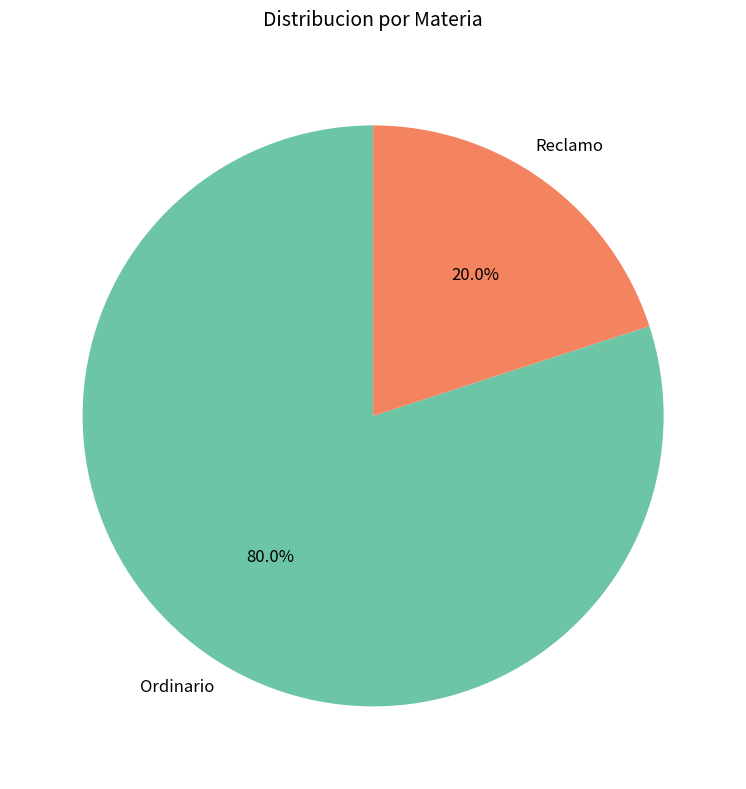

Is there a majority slice in this chart?

Yes